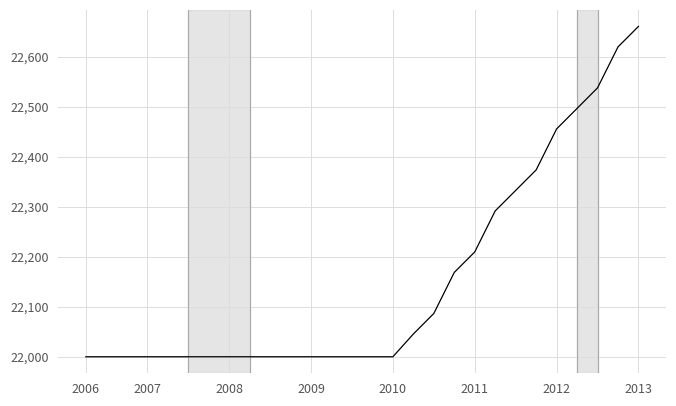

What is the greatest value displayed?

22660.6